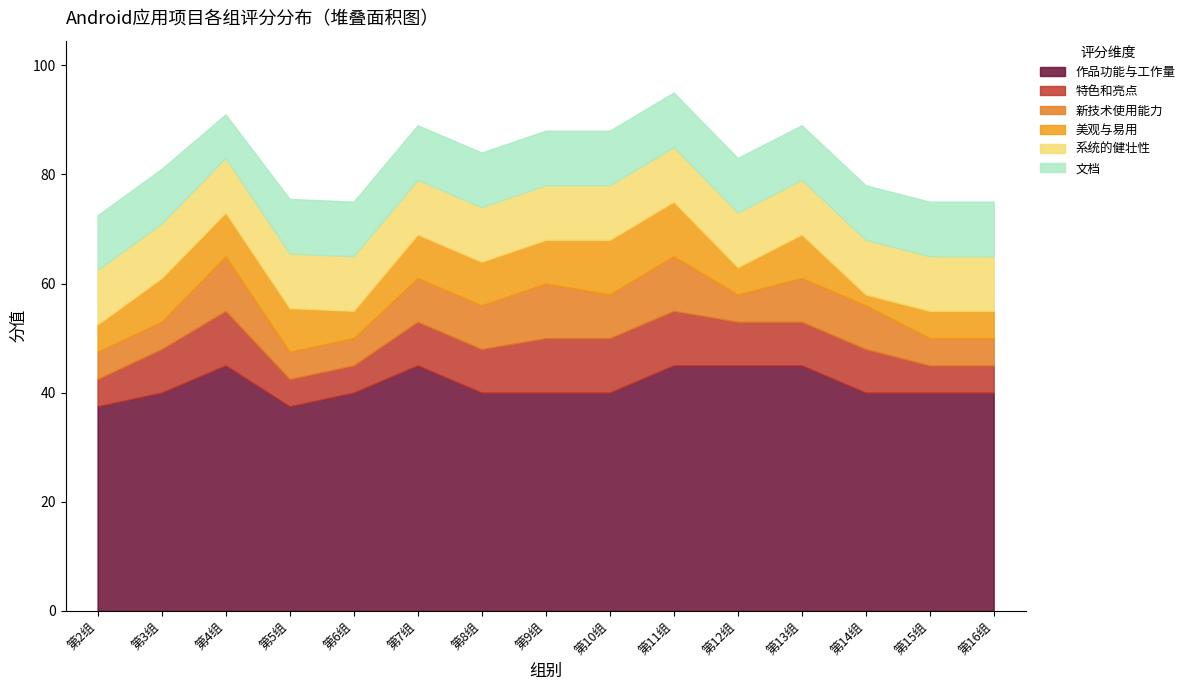

True or false: 作品功能与工作量 and 特色和亮点 intersect in this chart.

False